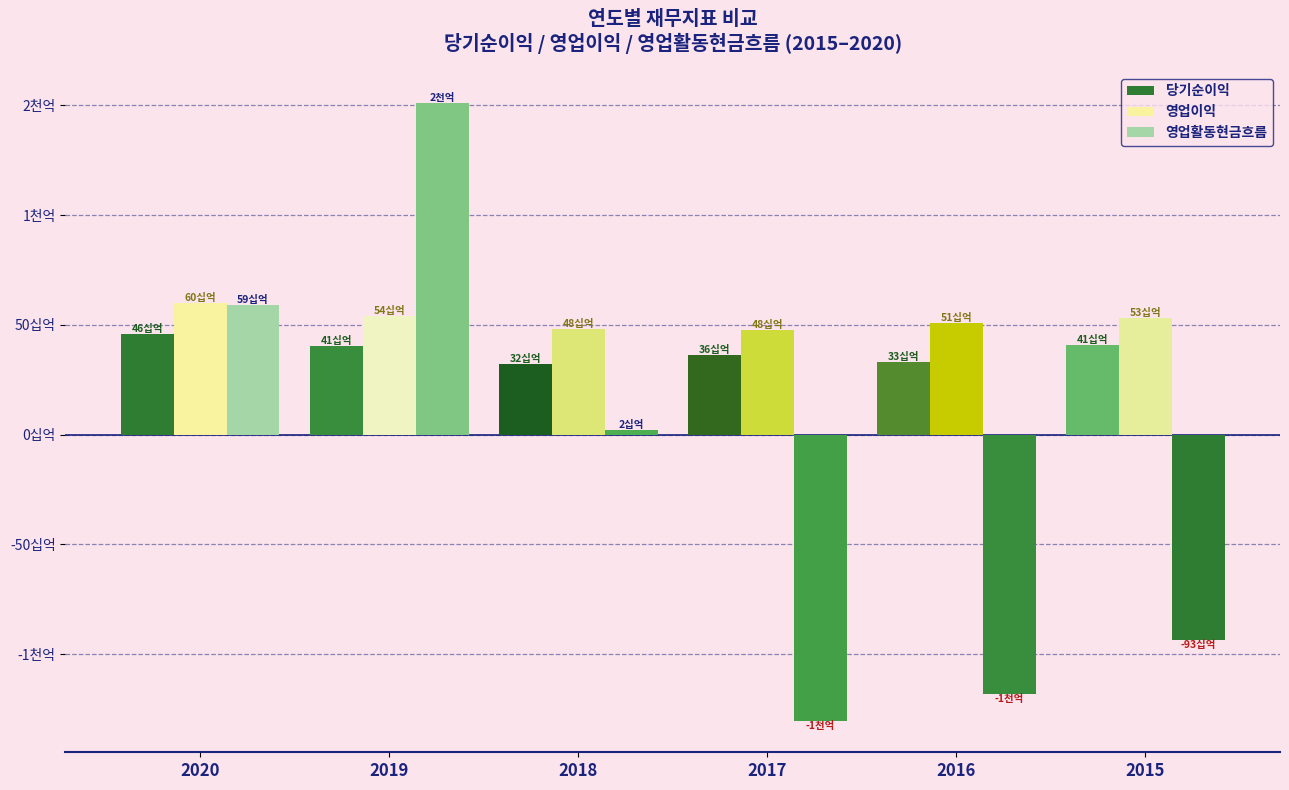

At which category is the sum across all series the highest?

2019